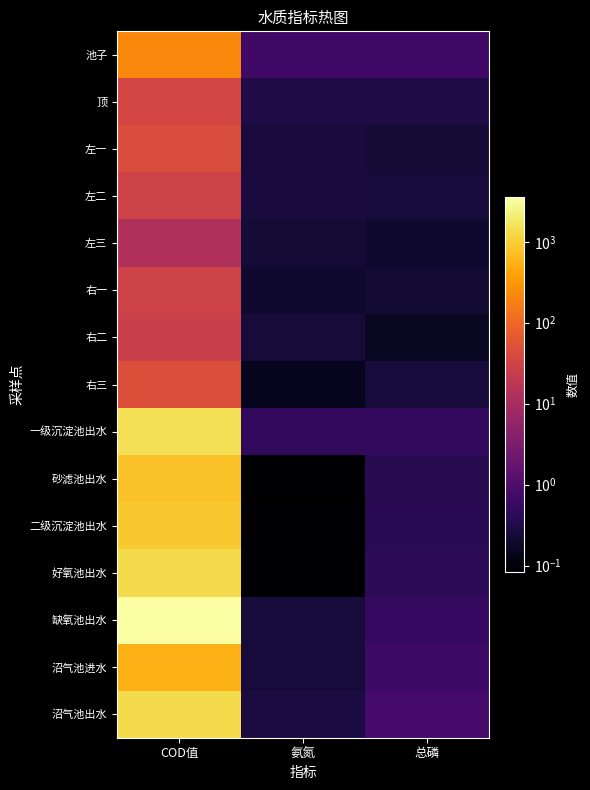

Reading left to right, extract all data points from this chart.

池子: COD值=225.6	氨氮=0.7	总磷=0.7
顶: COD值=34.2	氨氮=0.3	总磷=0.3
左一: COD值=43.3	氨氮=0.3	总磷=0.2
左二: COD值=29.6	氨氮=0.3	总磷=0.3
左三: COD值=12.5	氨氮=0.2	总磷=0.2
右一: COD值=30.8	氨氮=0.2	总磷=0.2
右二: COD值=26.2	氨氮=0.2	总磷=0.2
右三: COD值=47.9	氨氮=0.1	总磷=0.2
一级沉淀池出水: COD值=1481.5	氨氮=0.5	总磷=0.5
砂滤池出水: COD值=774.9	氨氮=0.1	总磷=0.4
二级沉淀池出水: COD值=888.9	氨氮=0.1	总磷=0.4
好氧池出水: COD值=1310.5	氨氮=0.1	总磷=0.4
缺氧池出水: COD值=3532.8	氨氮=0.3	总磷=0.5
沼气池进水: COD值=547.0	氨氮=0.3	总磷=0.6
沼气池出水: COD值=1333.3	氨氮=0.3	总磷=0.8